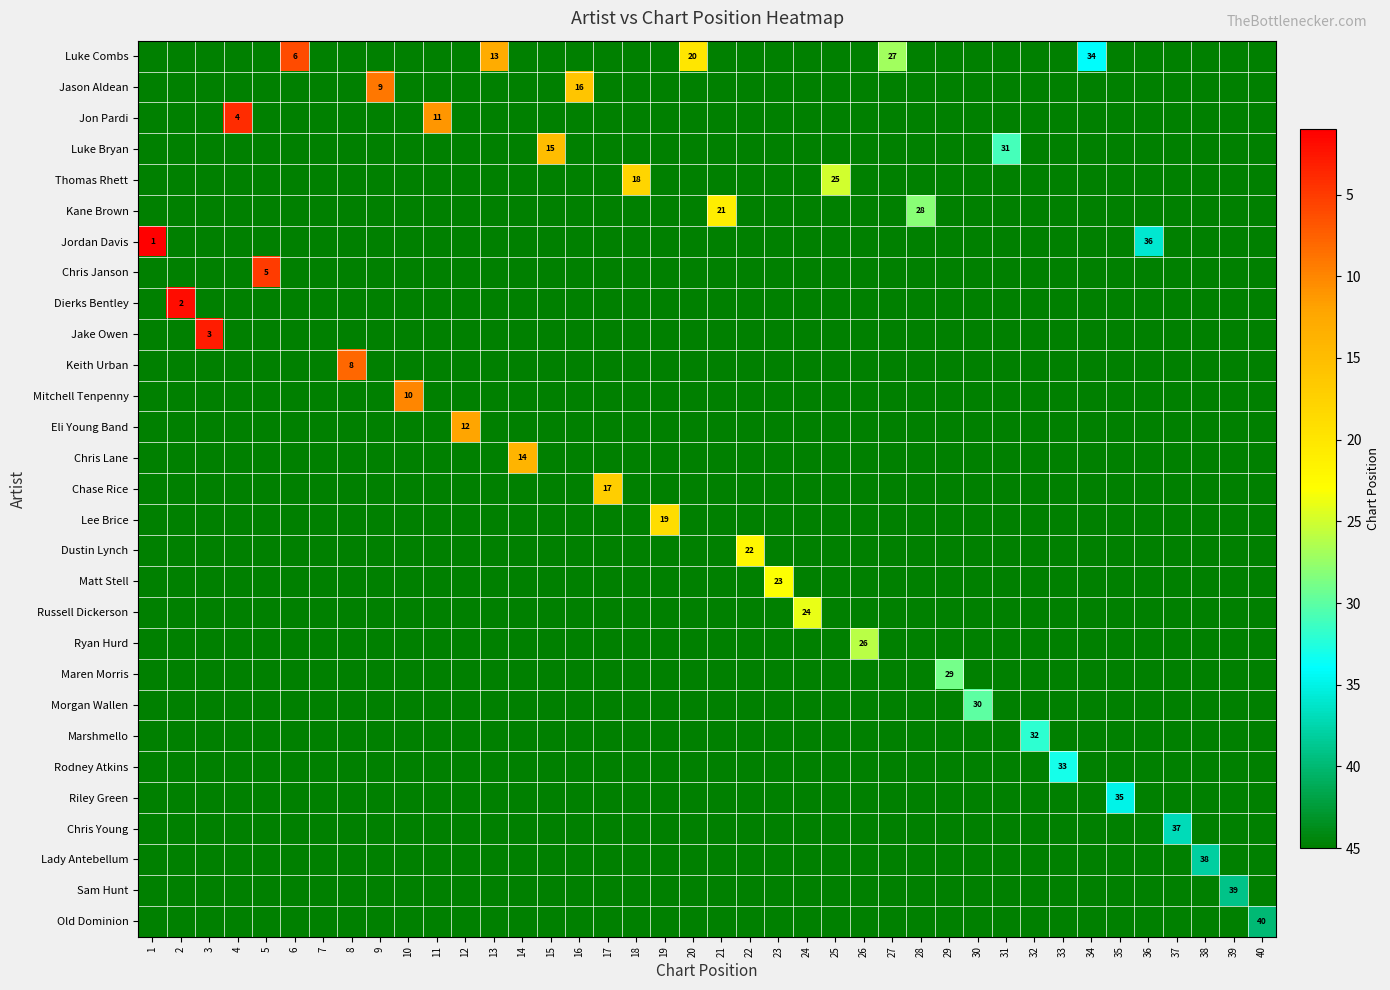

What is the sum of the Matt Stell values at 16 and 30?

90